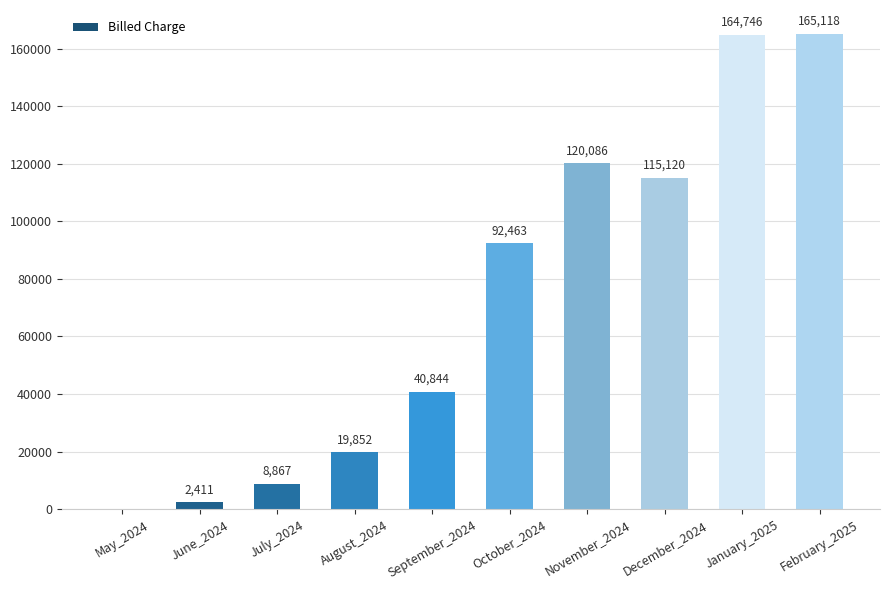

The value at June_2024 is 2411.0. True or false?

True